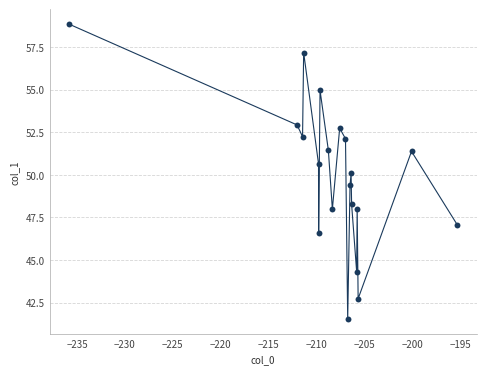

What is the range of X values (max minus min)?

40.5